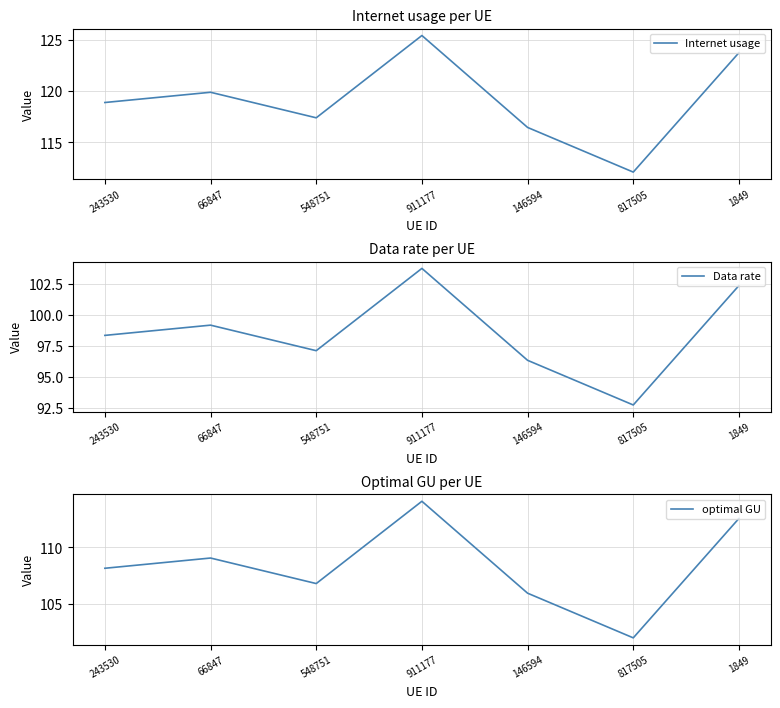

What is the label of the 6th point from the left?

817505